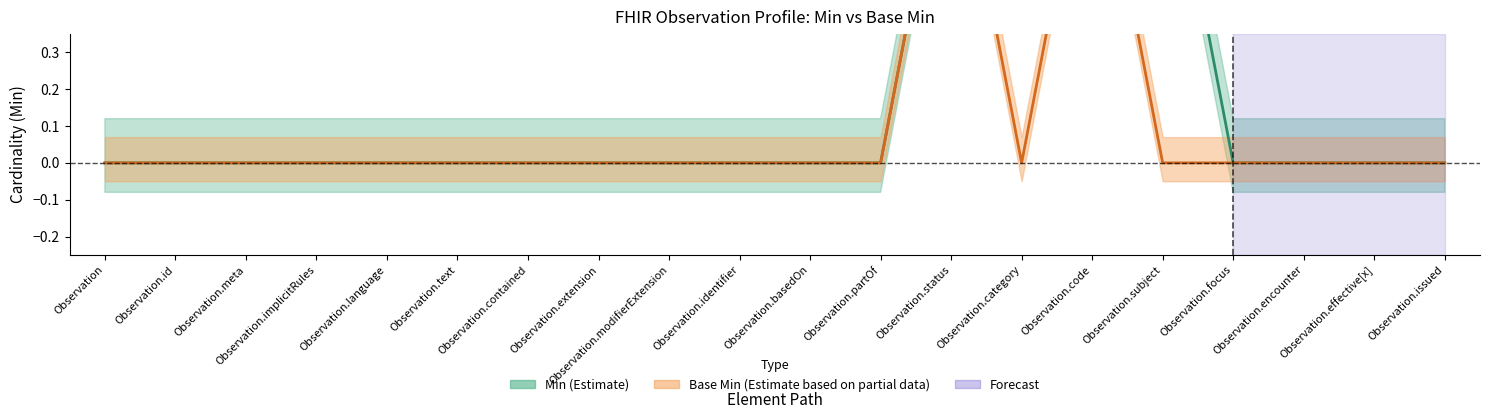

Which series changed the most between Observation.identifier and Observation.partOf?

Min